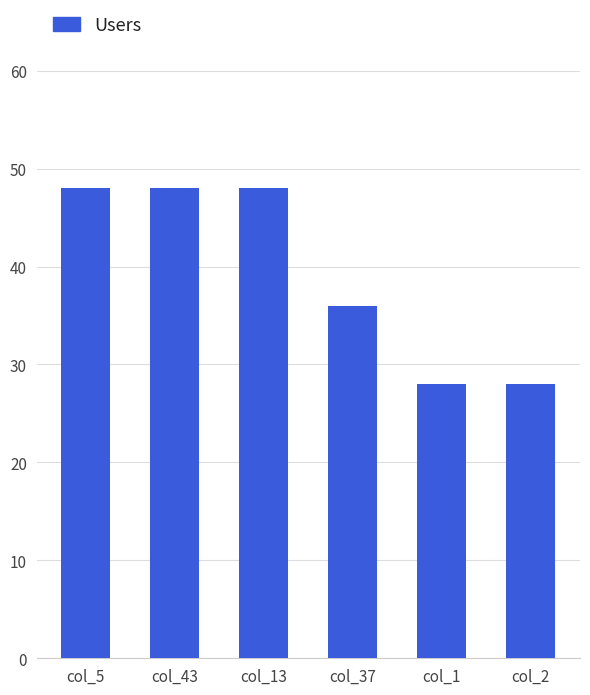

Between col_2 and col_37, which is larger?

col_37